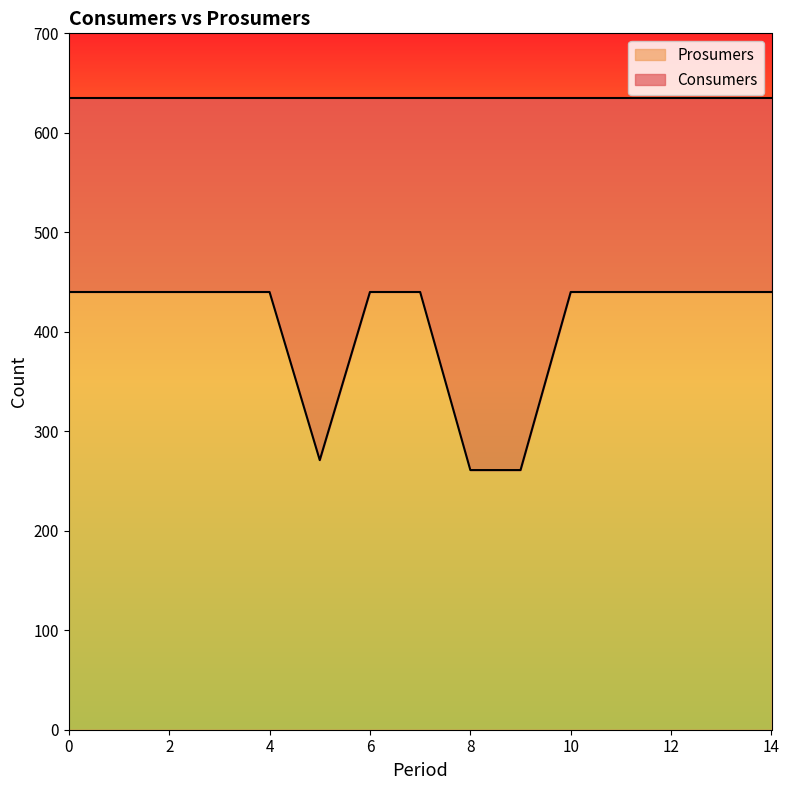

Does the chart display data point markers on the line(s)?

No